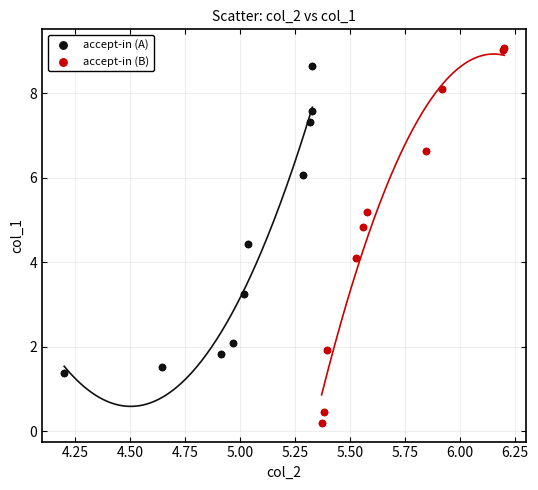

Which series reaches the maximum Y coordinate?

accept-in (B)